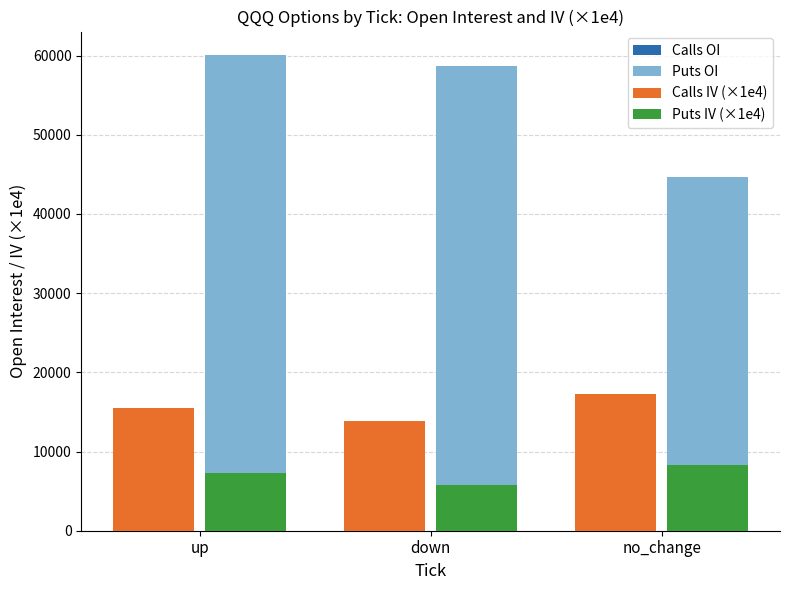

At how many categories does at least one series exceed 7333?

3